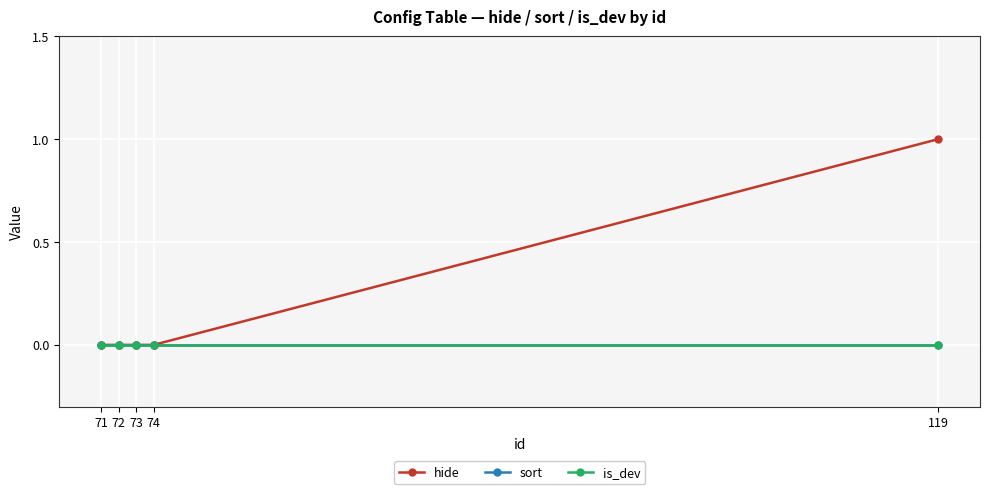

Is this an area chart (filled region under the line)?

No